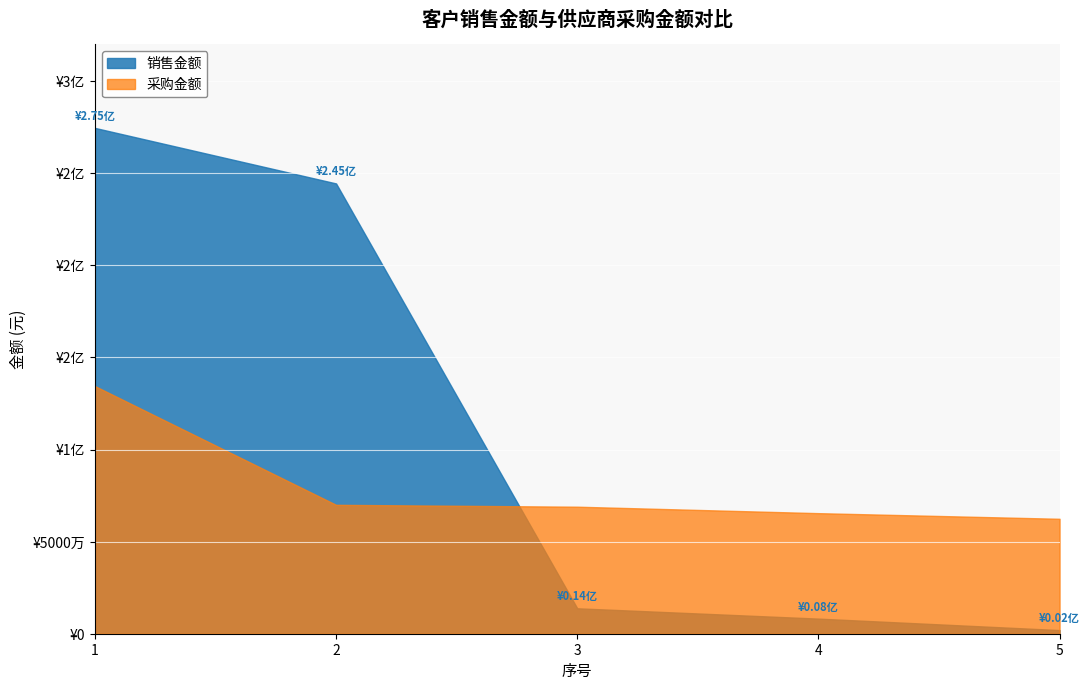

Reading left to right, extract all data points from this chart.

销售金额: 274684449.5	244526083.0	13809000.5	8200401.2	1974359.0
采购金额: 134484196.0	70000000.0	68978280.5	65473222.3	62412600.0